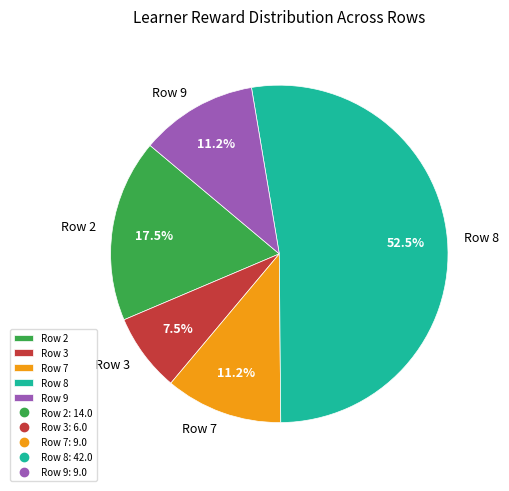

What is the smallest slice in the pie chart?

Row 3